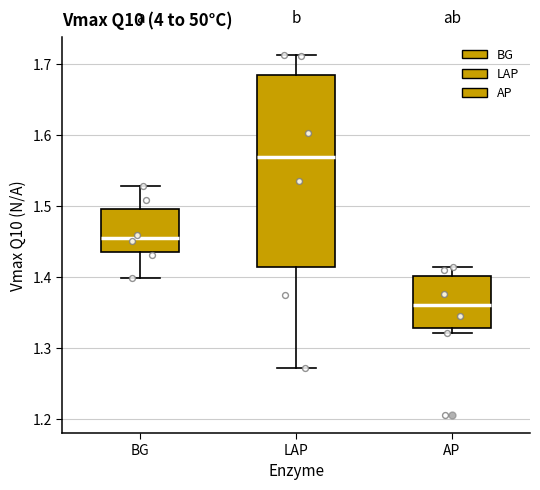

Where does the upper whisker of the box for AP end on the y-axis? The values are not printed on the chart, so give them approximately, as read against the axis.

1.41